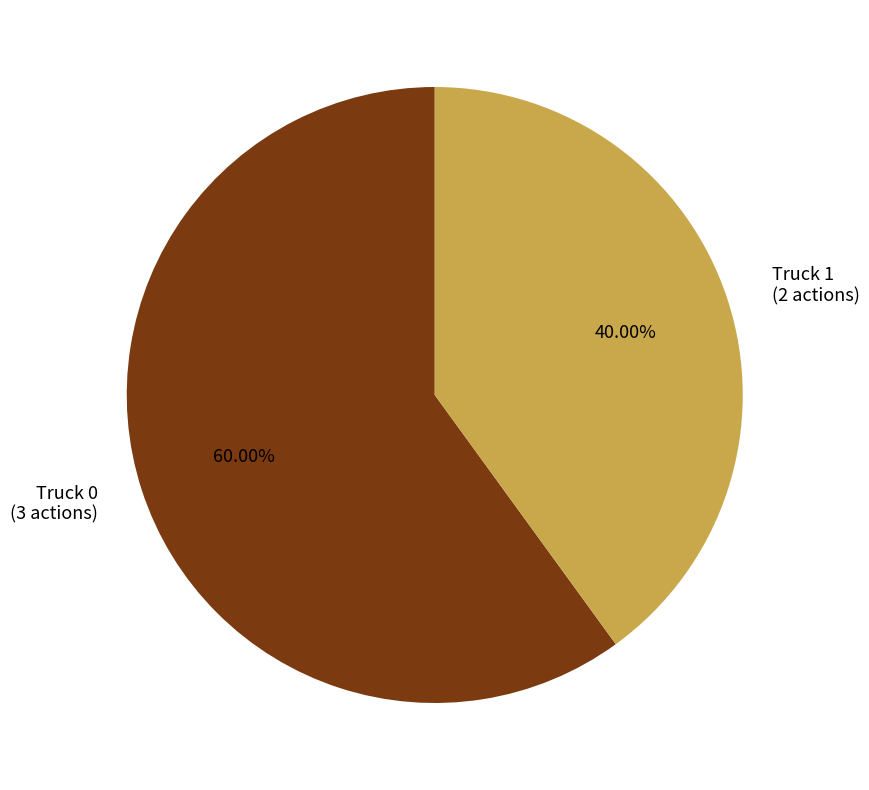

Is there any slice that represents more than half of the pie?

Yes